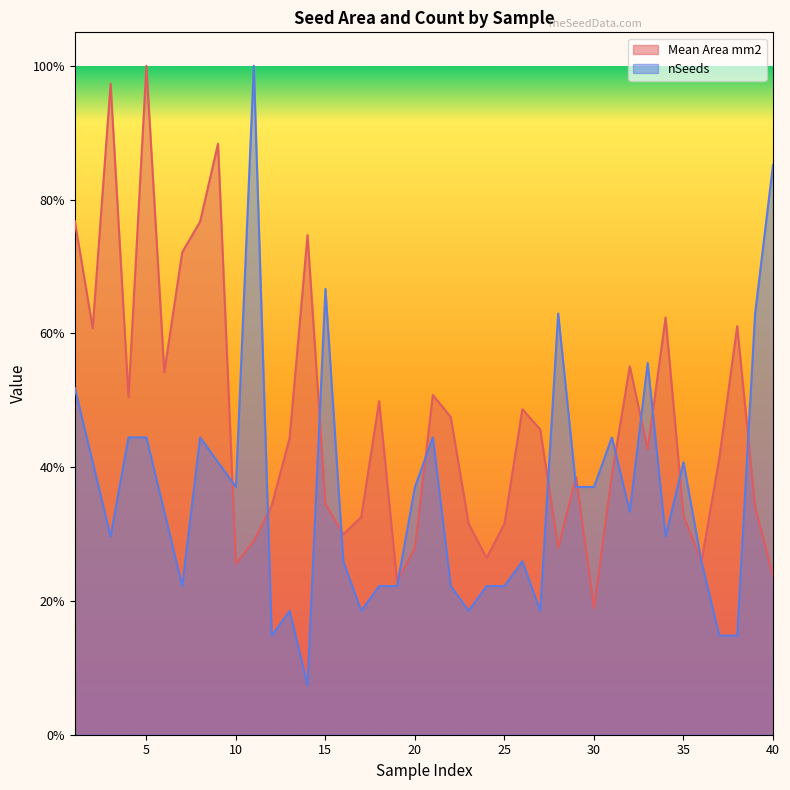

At which category does the chart reach its peak across all series?

5